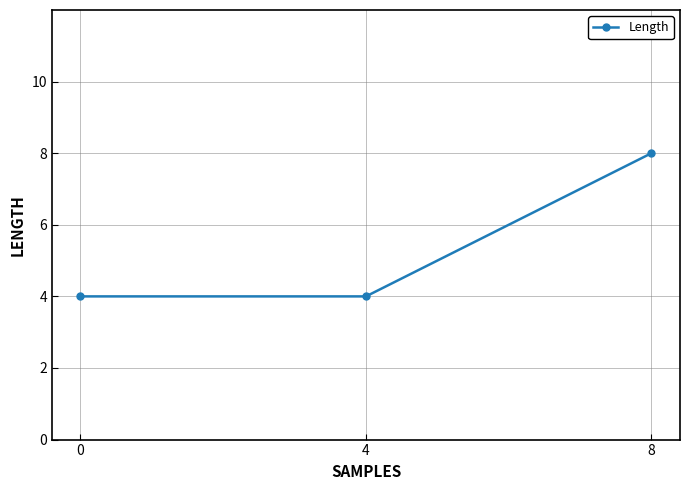

Which has a higher value, 8 or 0?

8